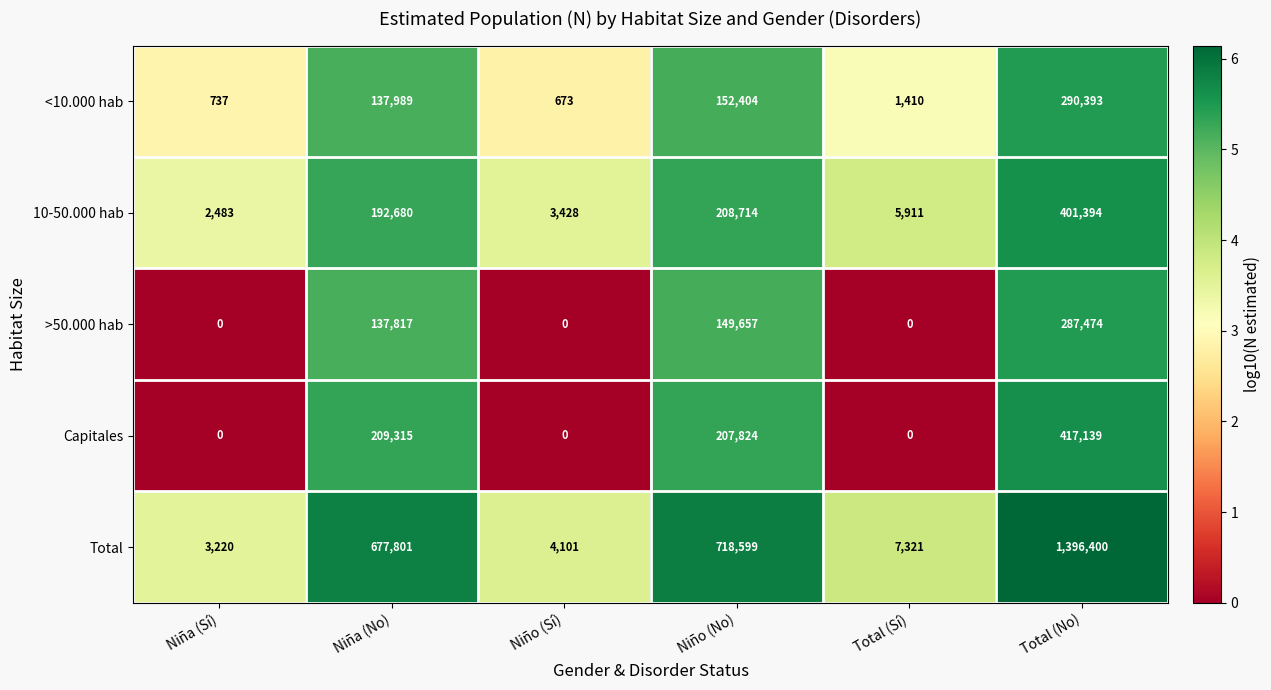

Is it true that 10-50.000 hab equals 9802 at Total (Sí)?

False